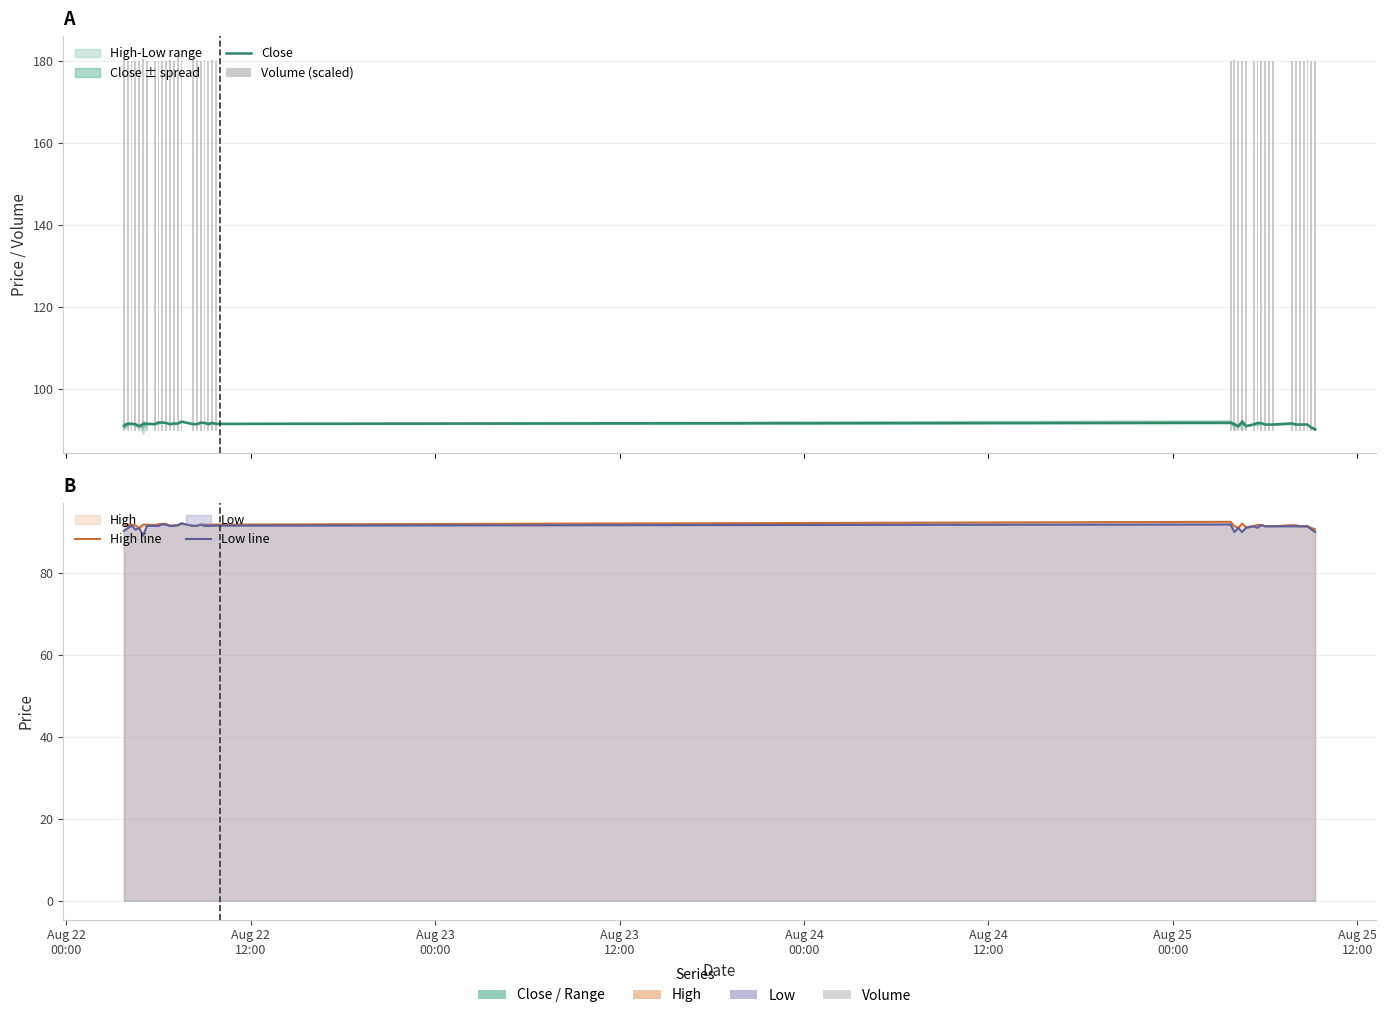

What is the greatest value displayed?

92.5